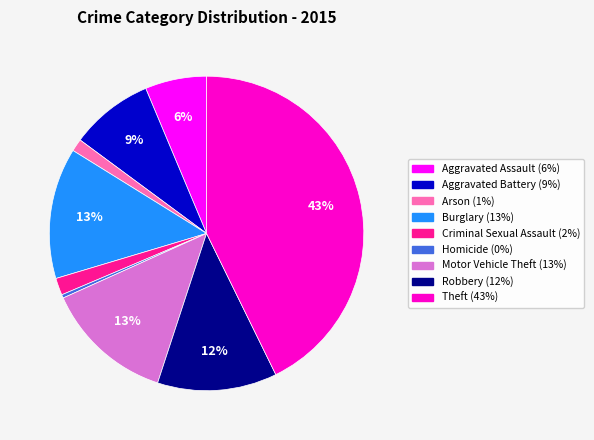

What percentage is the Aggravated Battery slice, to the nearest percent?

9%